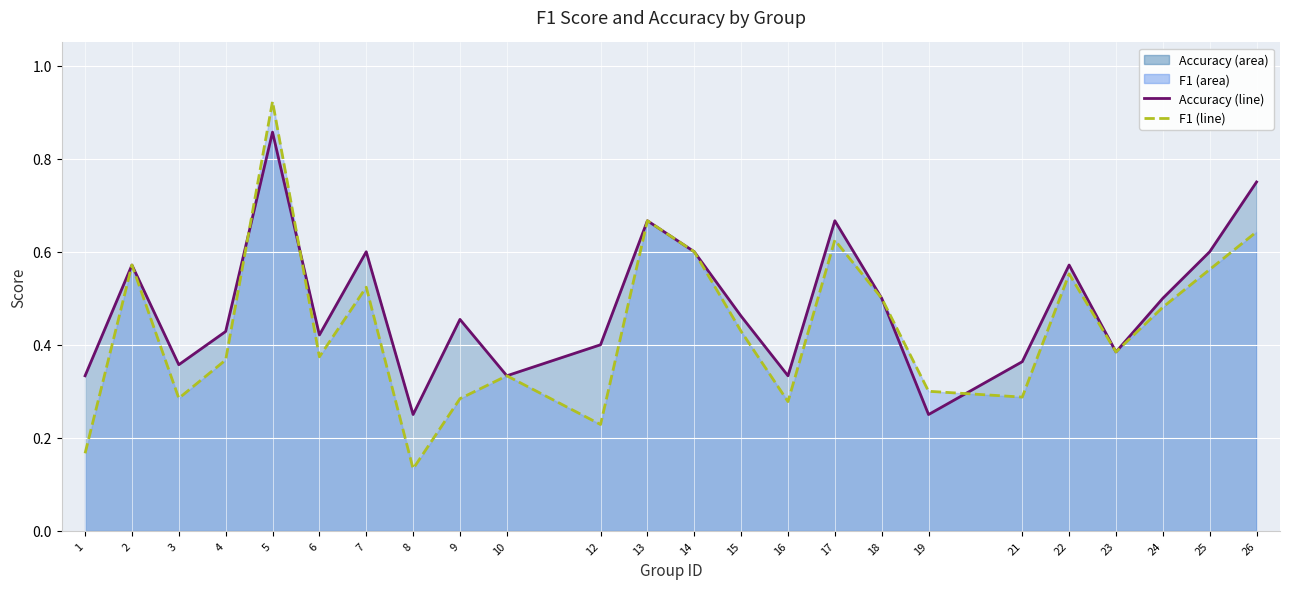

Between which two adjacent categories do accuracy (line) and f1 (line) first intersect?

4 and 5